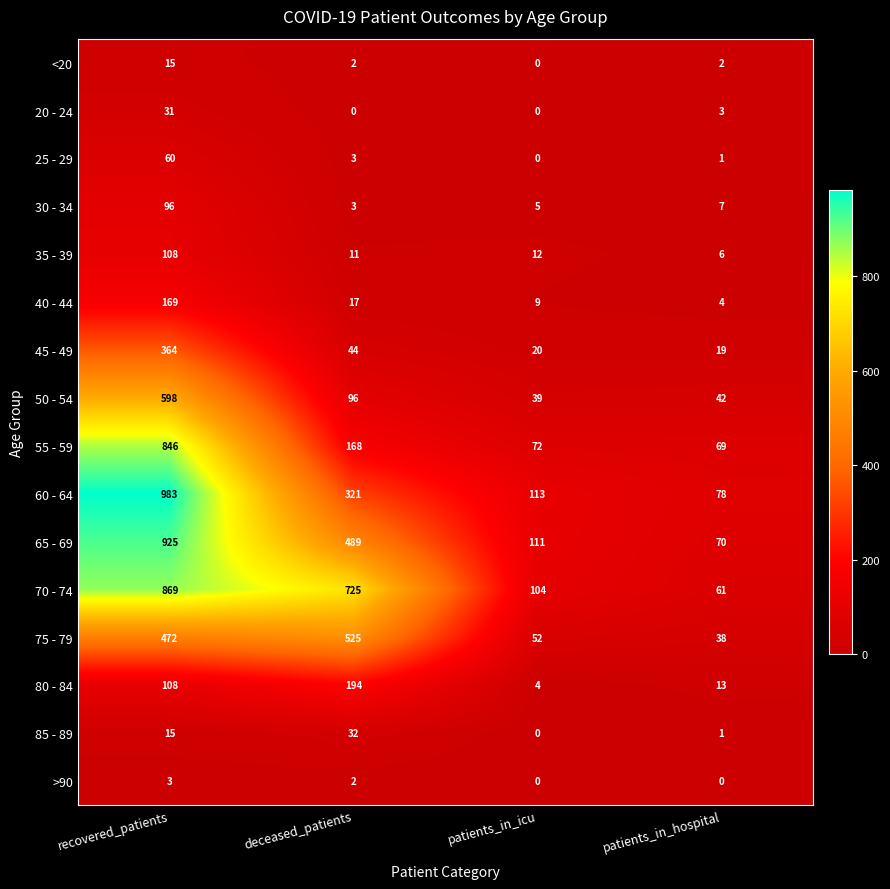

What is the difference between the maximum and second lowest values in the <20 series?

13